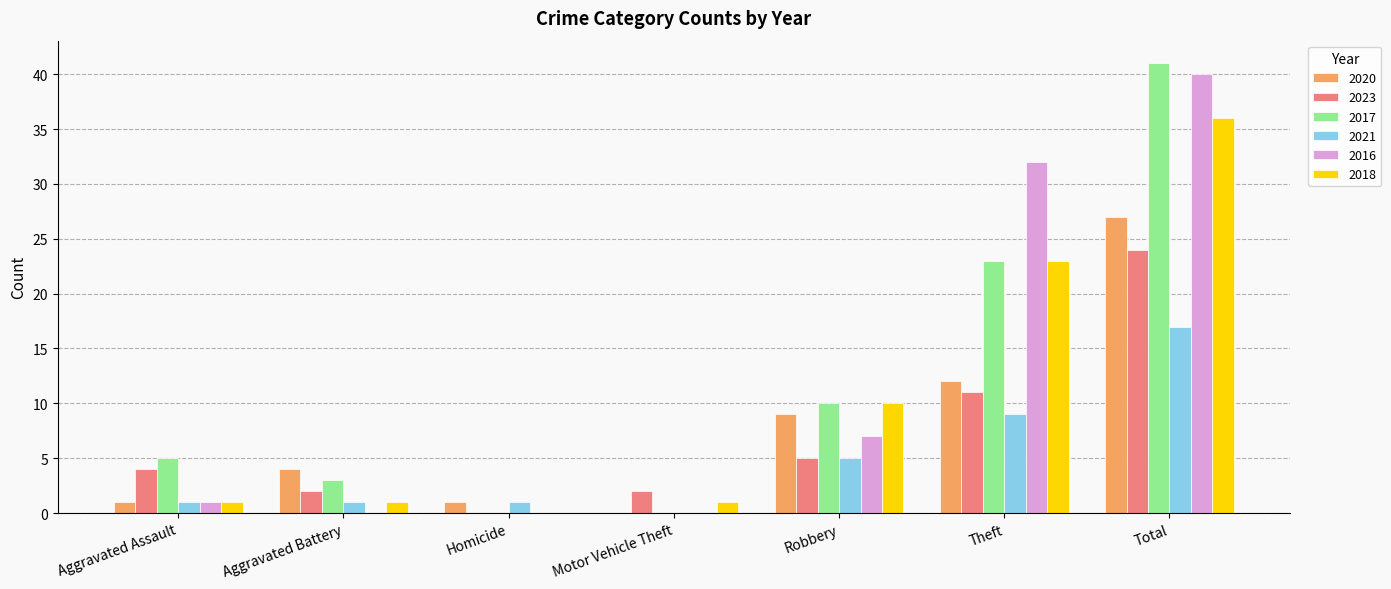

How many groups of bars are there?

7